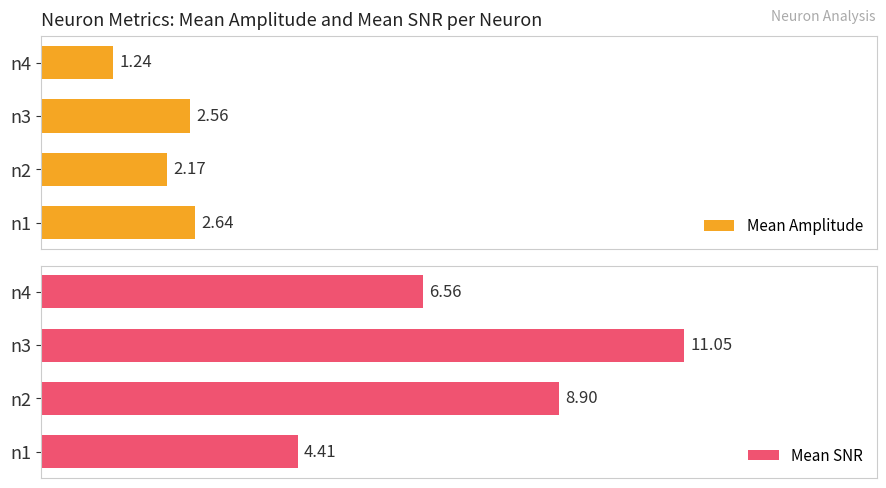

How many data points in Mean Amplitude are less than 2?

1